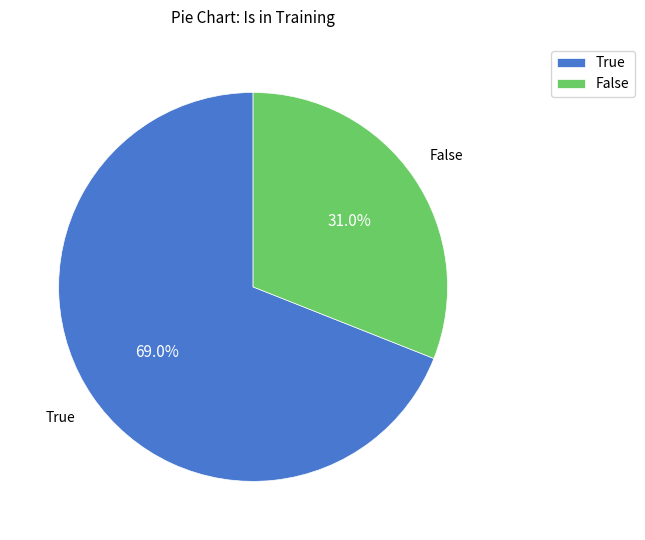

Is it true that False is 31% of the pie?

True